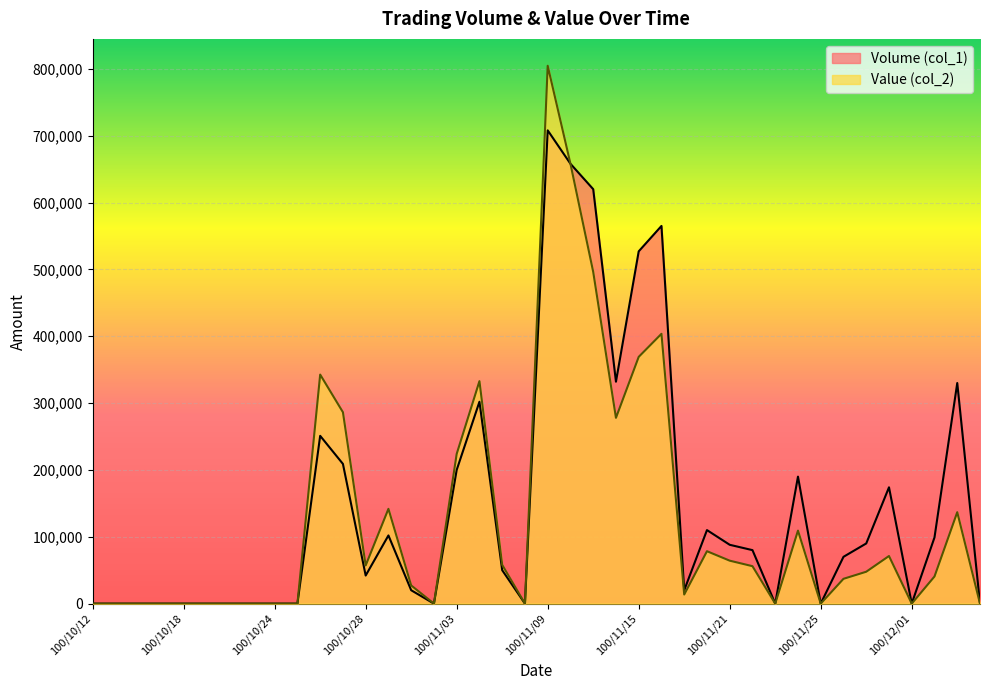

True or false: Volume (col_1) has a value of 23102 at 100/11/21.

False